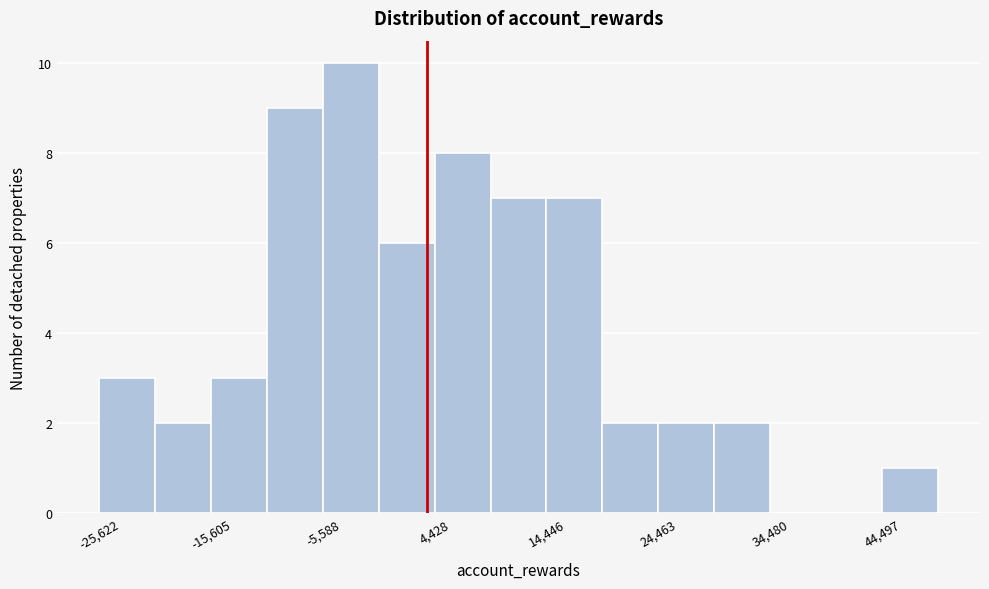

Read against the x-axis, roughly where is the centre of the tallest bar?

-4000